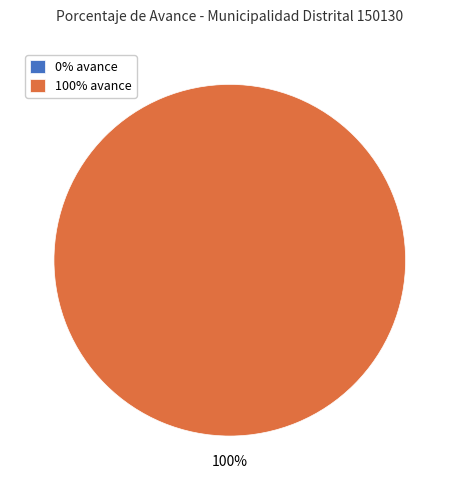

The 022: ORDEN INTERNO slice represents 88% of the pie. True or false?

False